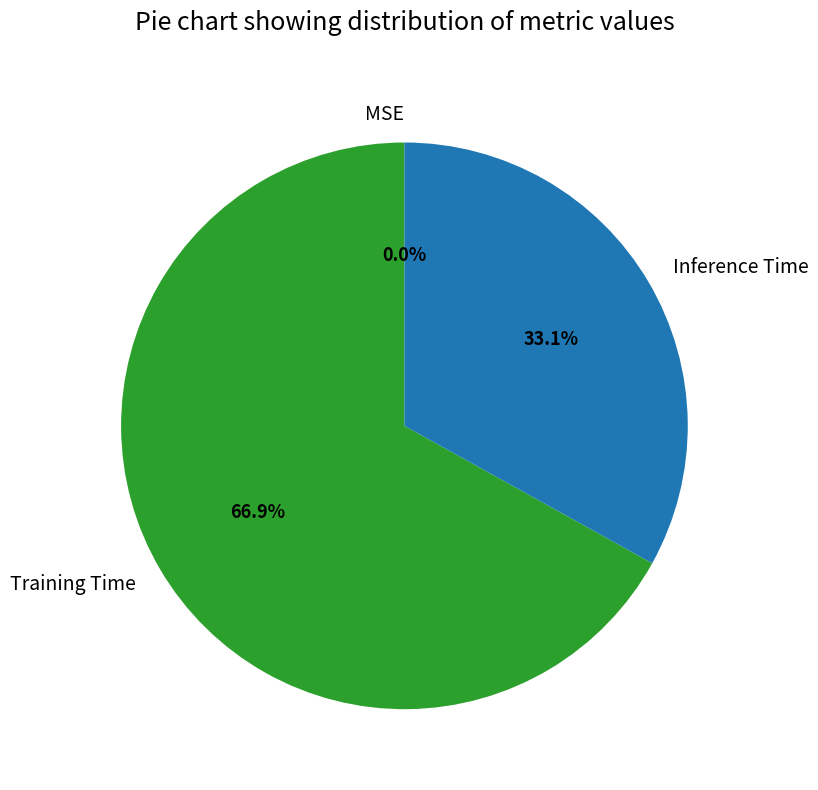

What percentage is the Training Time slice, to the nearest percent?

67%